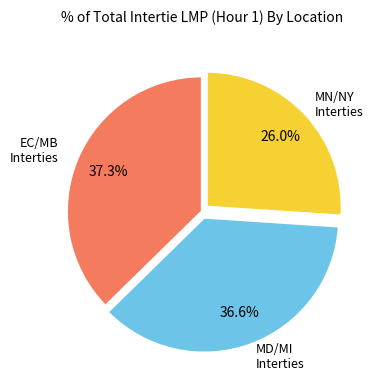

Does any single category account for the majority?

No